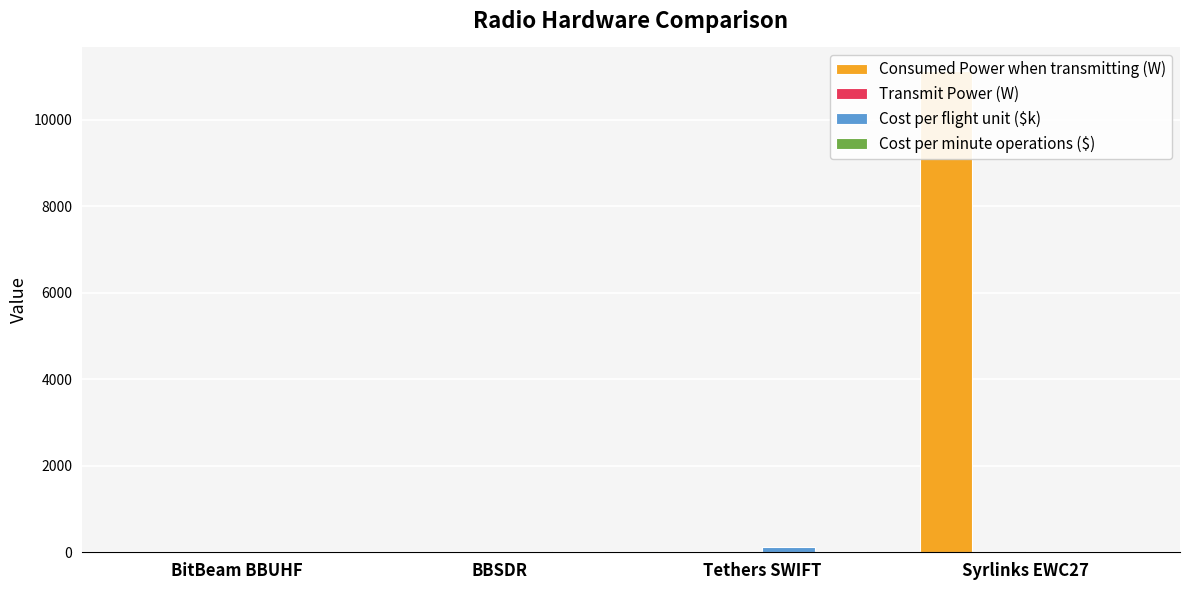

Does the chart contain stacked bars?

No